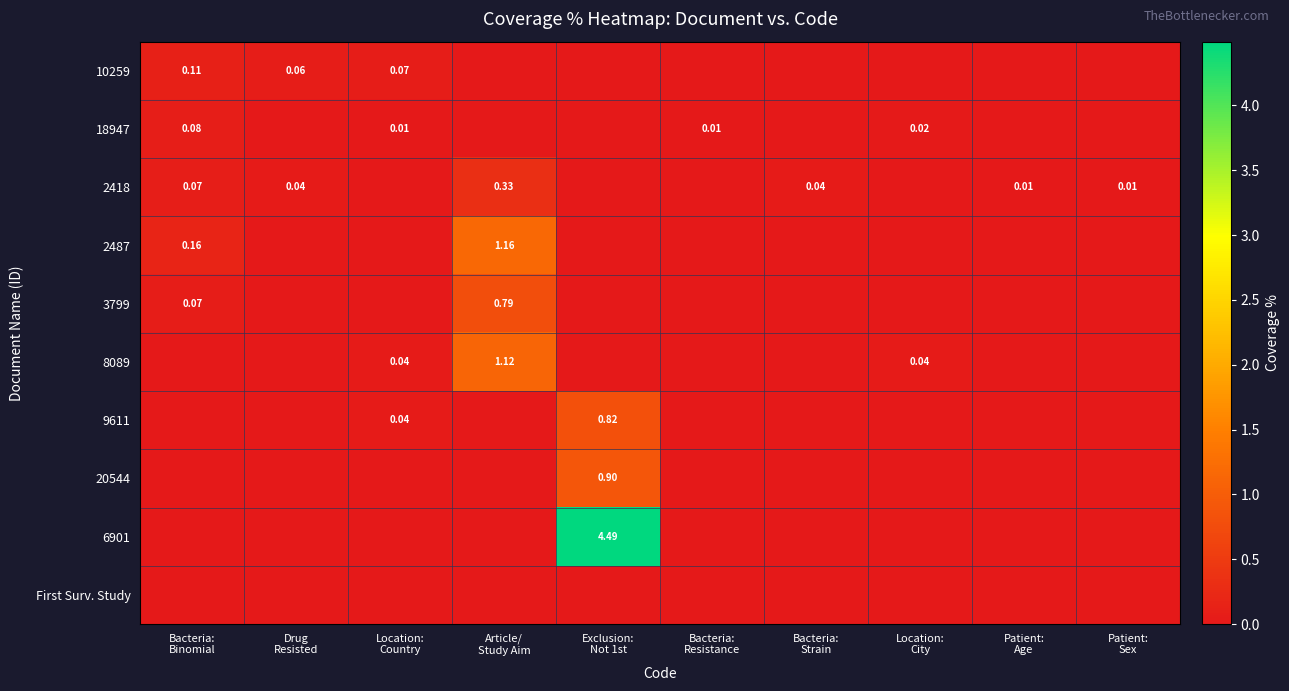

What is the difference between the maximum and minimum values in the 2487 series?

1.2